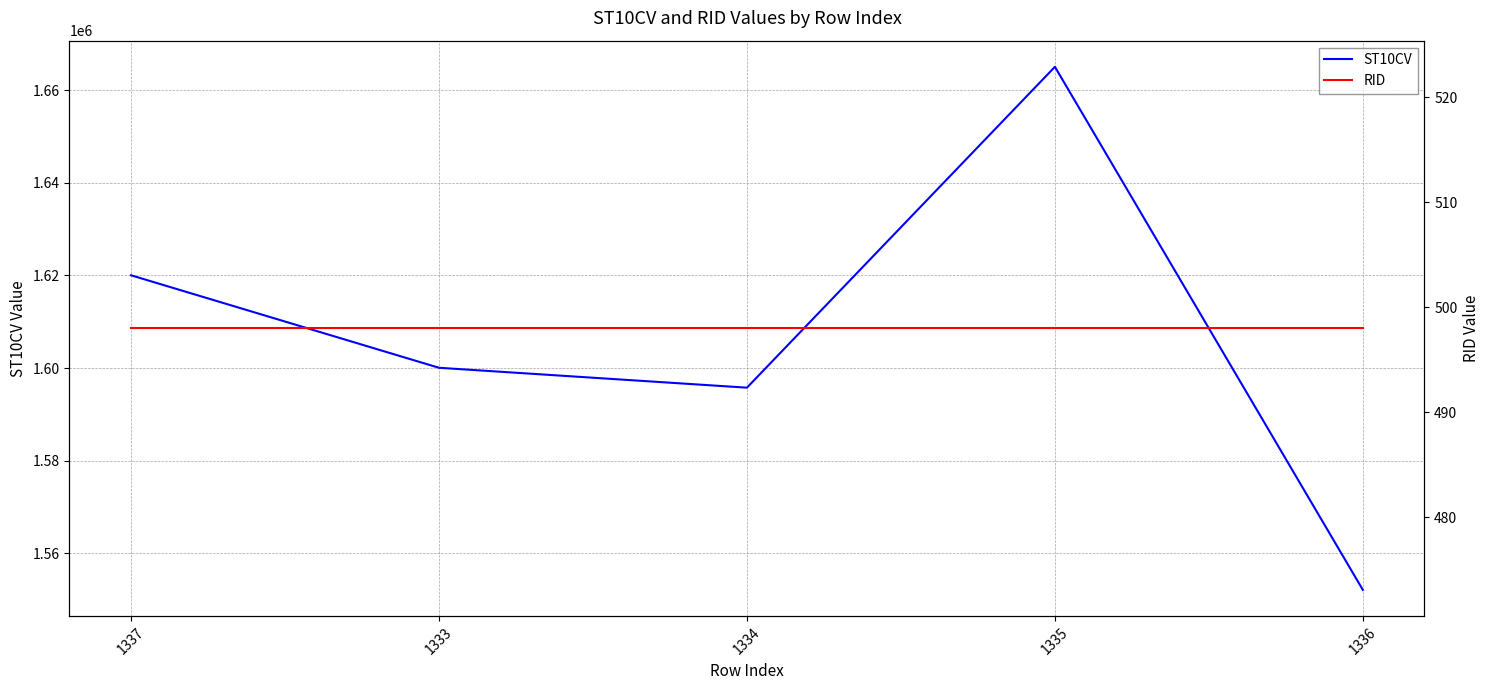

Is it true that RID equals 498 at 1335?

True